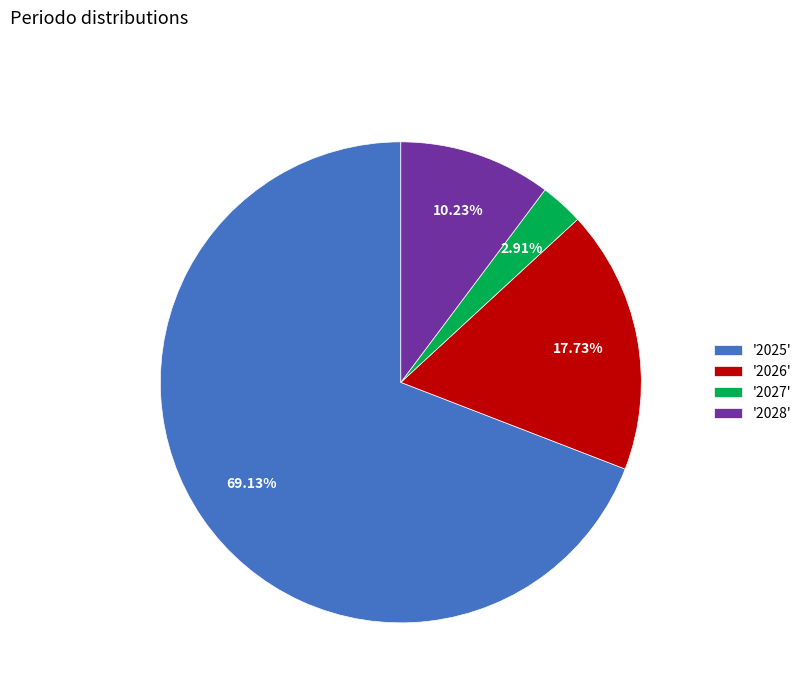

What is the smallest slice in the pie chart?

'2027'